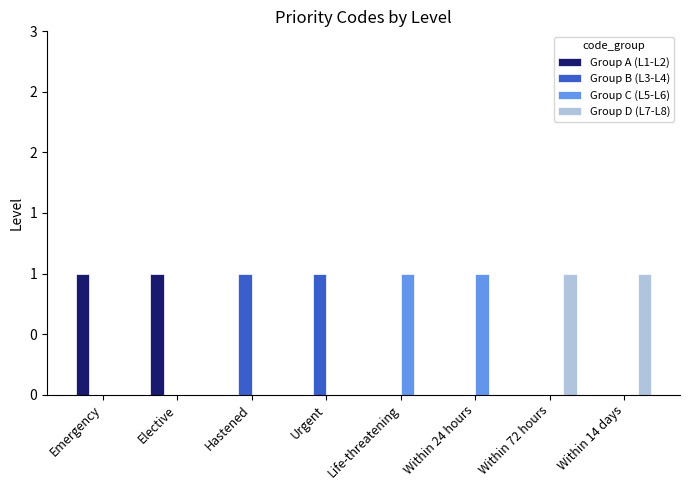

Rank the series by their maximum value, from lowest to highest.

Group A (L1-L2), Group B (L3-L4), Group C (L5-L6), Group D (L7-L8)